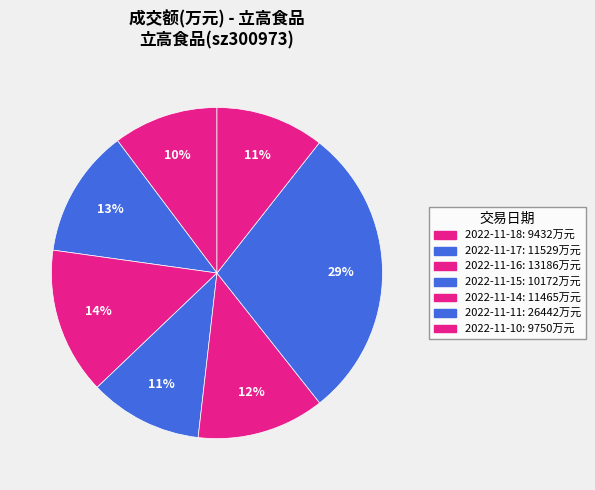

Rank the categories by value from lowest to highest.

2022-11-18, 2022-11-10, 2022-11-15, 2022-11-14, 2022-11-17, 2022-11-16, 2022-11-11